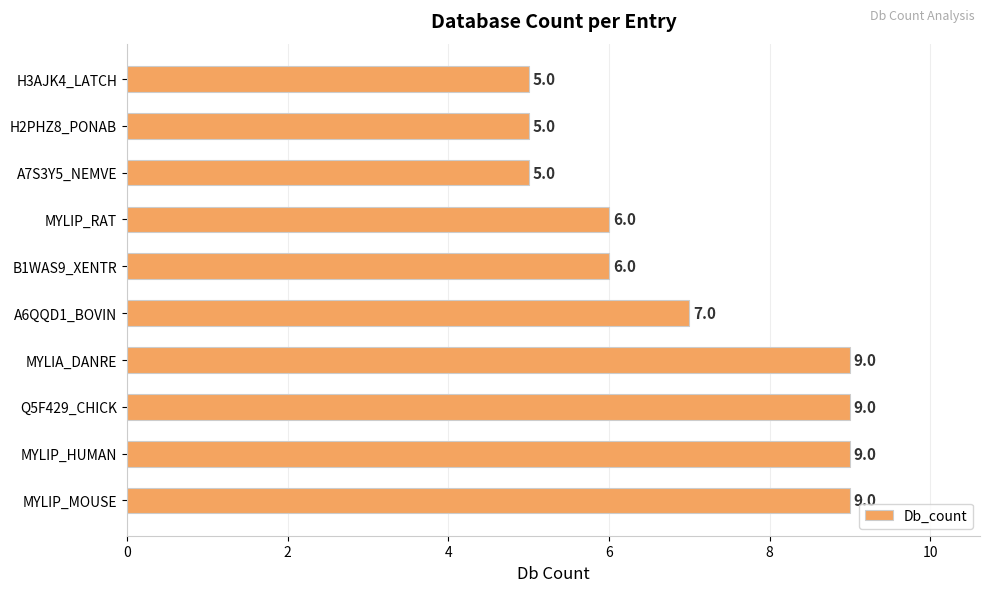

Count the number of categories in the chart.

10